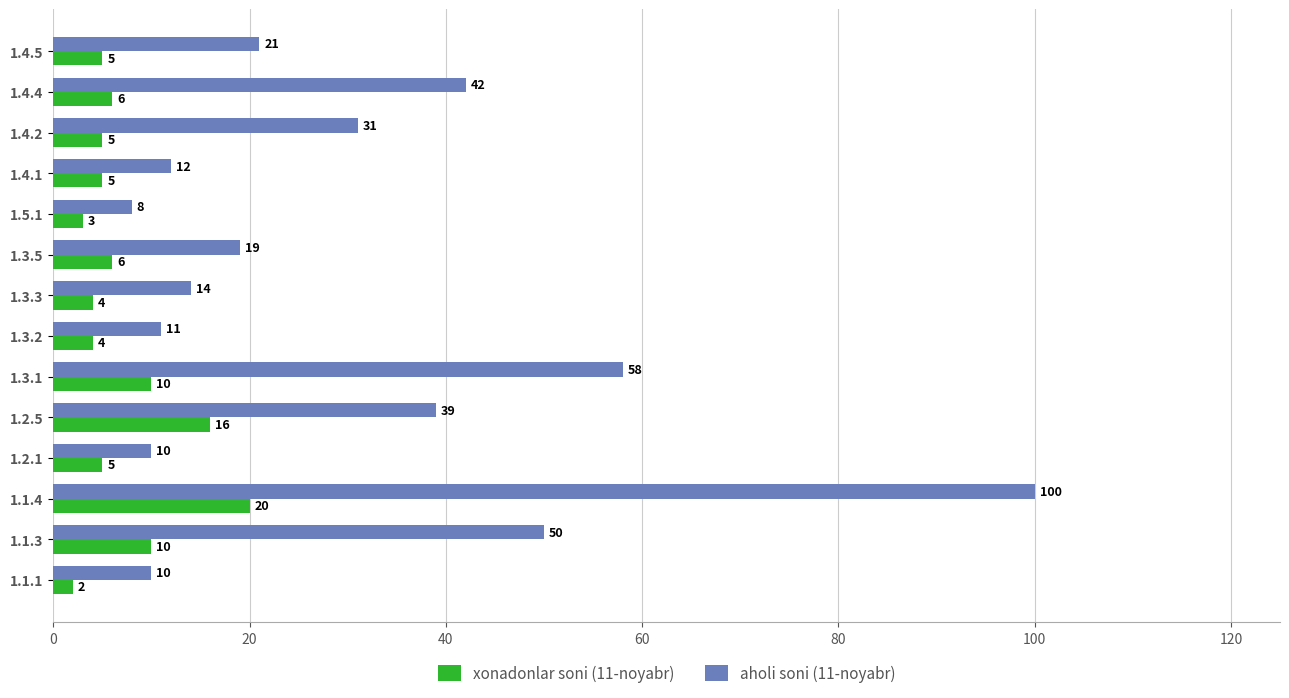

Rank the series at 1.3.5 from lowest to highest value.

xonadonlar soni (11-noyabr), aholi soni (11-noyabr)